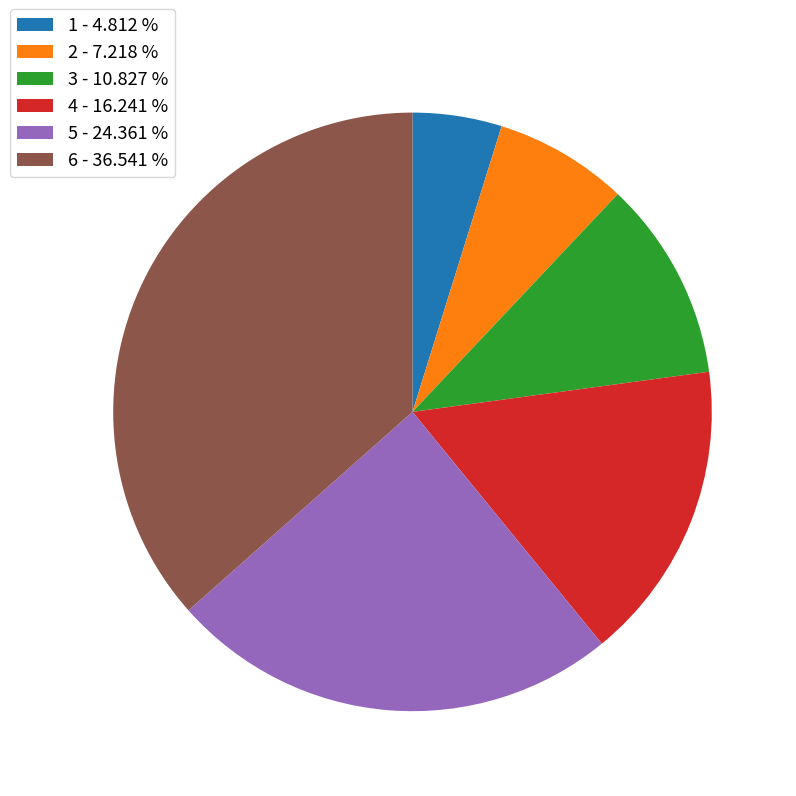

Which has a higher value, 3 - 10.827 % or 4 - 16.241 %?

4 - 16.241 %